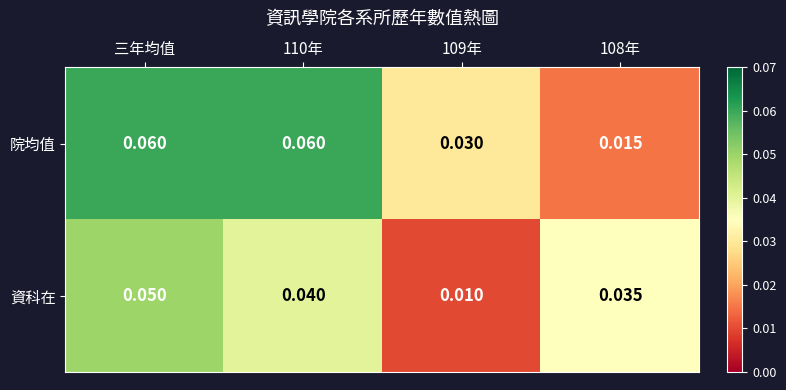

Which series has the largest total across all categories?

院均值